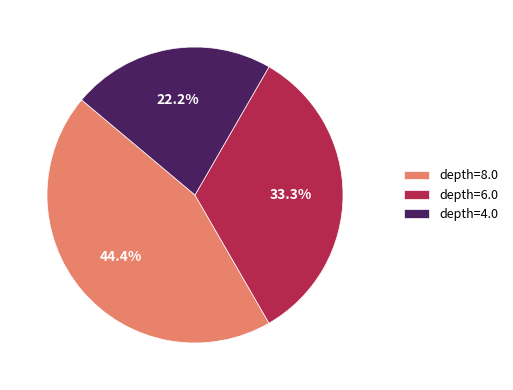

Combined, do depth=4.0 and depth=8.0 account for over 50%?

Yes